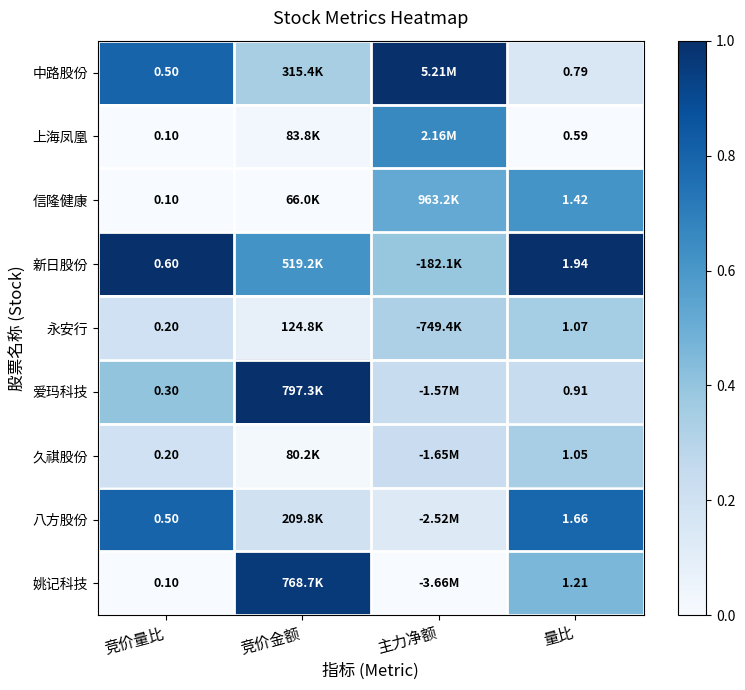

How many data points does each series have?

4